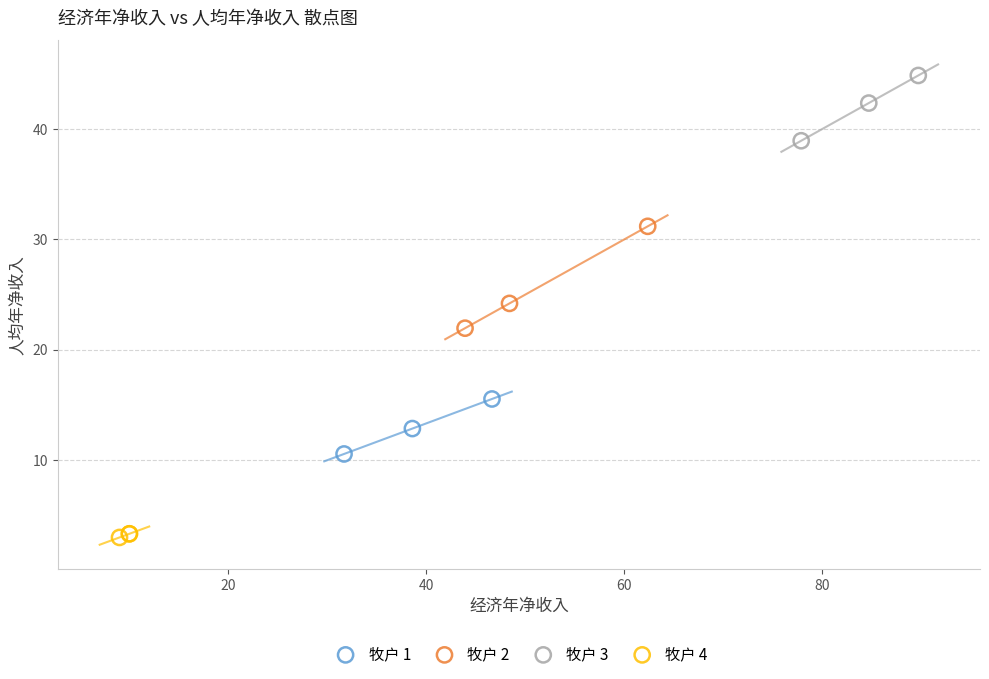

Which series reaches the minimum Y coordinate?

牧户 4